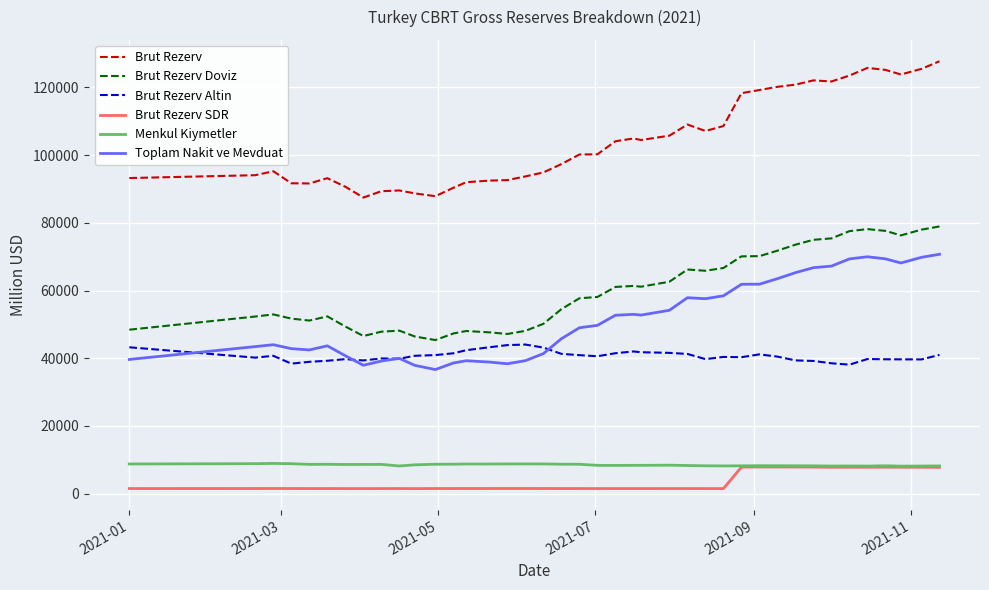

Is this an area chart (filled region under the line)?

No